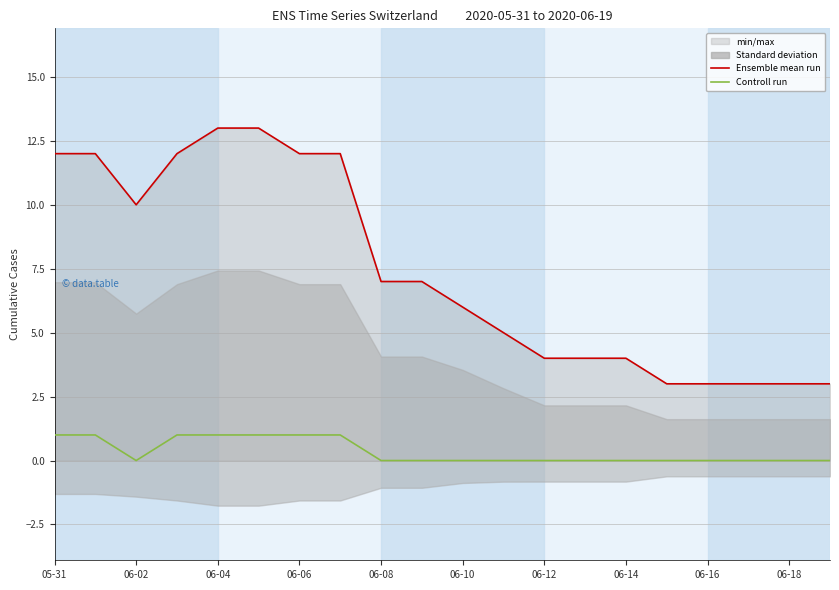

Reading left to right, extract all data points from this chart.

Ensemble mean run: 12	12	10	12	13	13	12	12	7	7	6	5	4	4	4	3	3	3	3	3
Controll run: 1	1	0	1	1	1	1	1	0	0	0	0	0	0	0	0	0	0	0	0